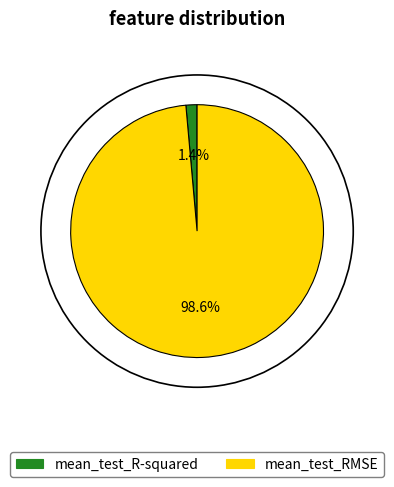

Is it true that mean_test_RMSE is 89% of the pie?

False